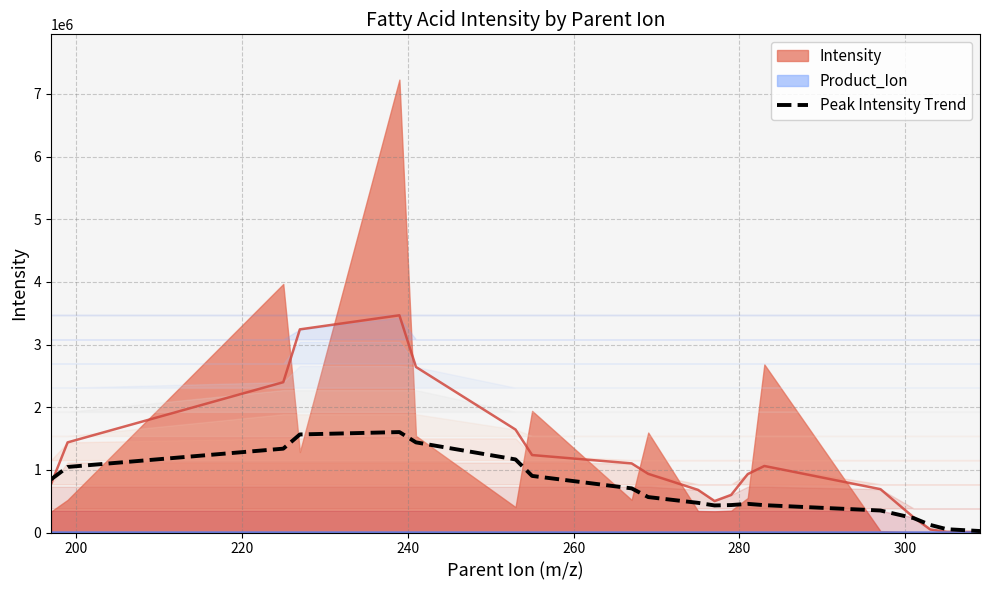

True or false: the data has more than 2 interior local peaks.

False